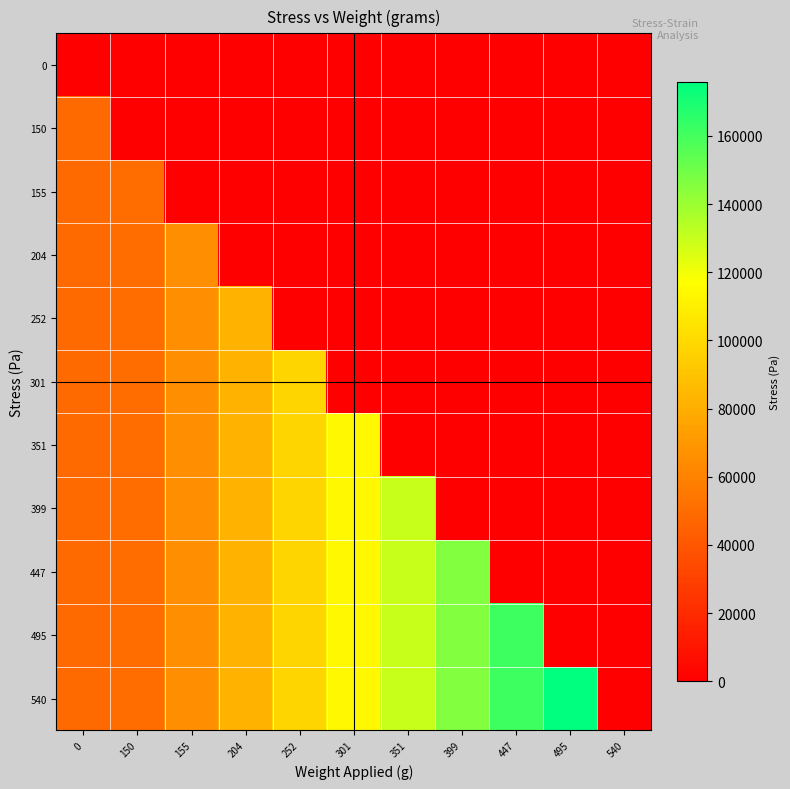

Which has a higher value, 495 or 204?

495